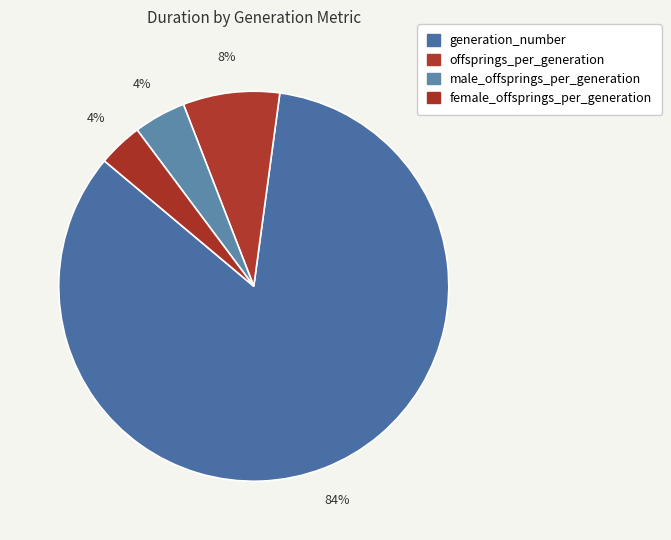

True or false: generation_number accounts for 84% of the total.

True